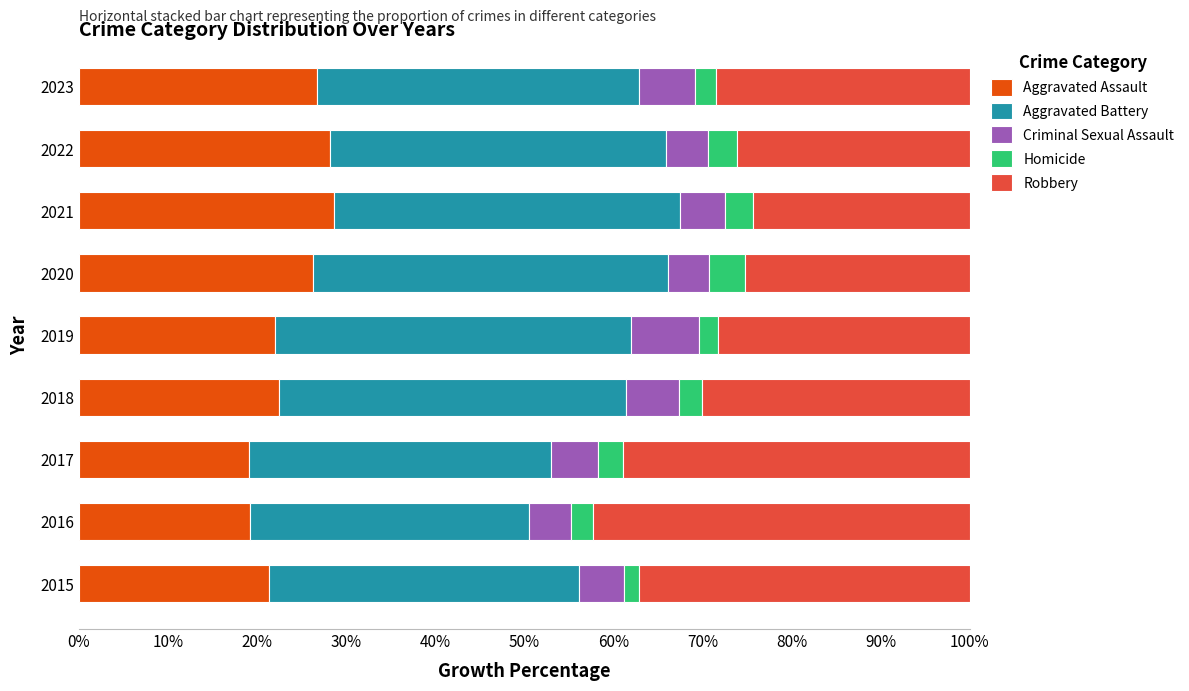

What is the maximum value for Aggravated Assault?

28.6